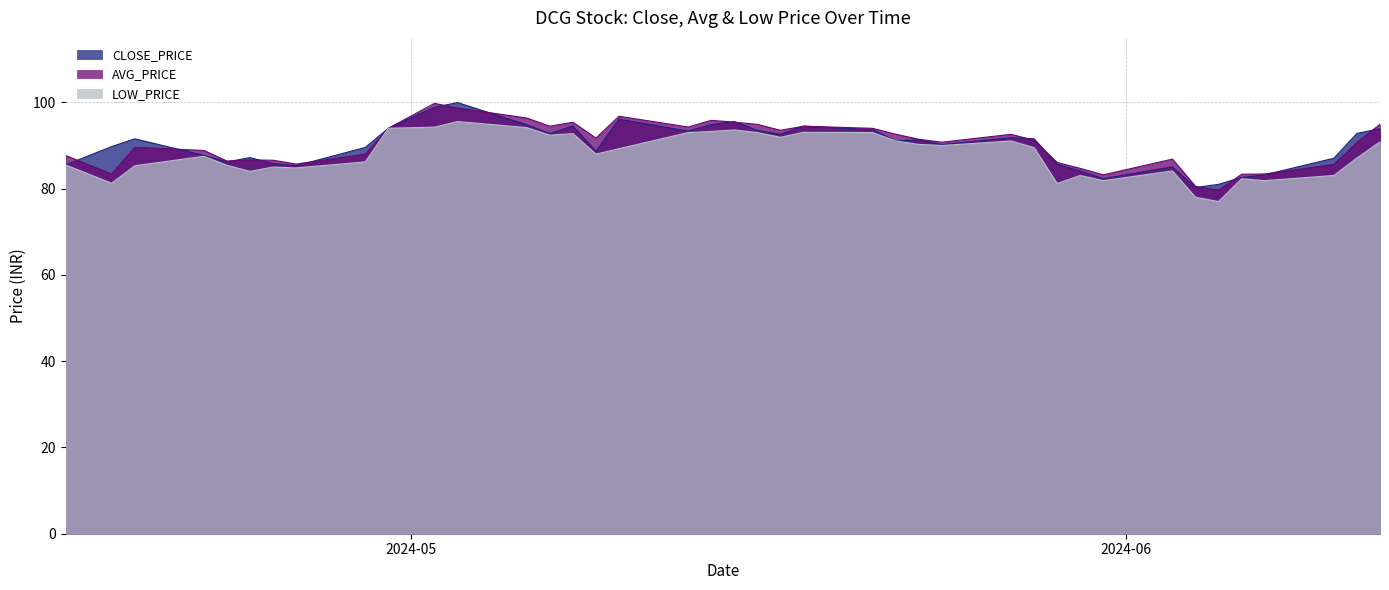

What is the minimum value shown in the chart?

77.0